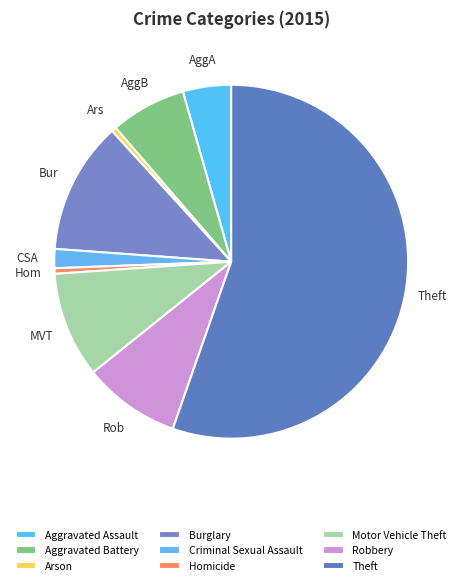

What is the ratio of the value at AggB to the value at Hom?

13.7